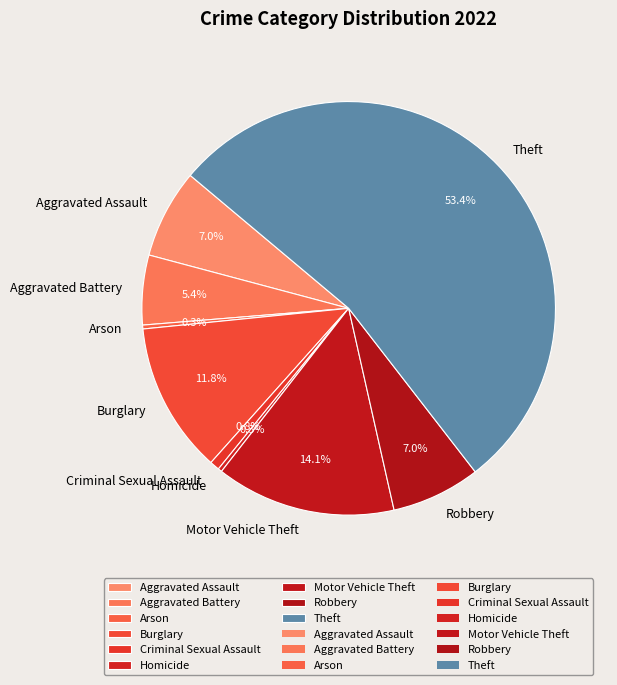

What is the largest slice in the pie chart?

Theft